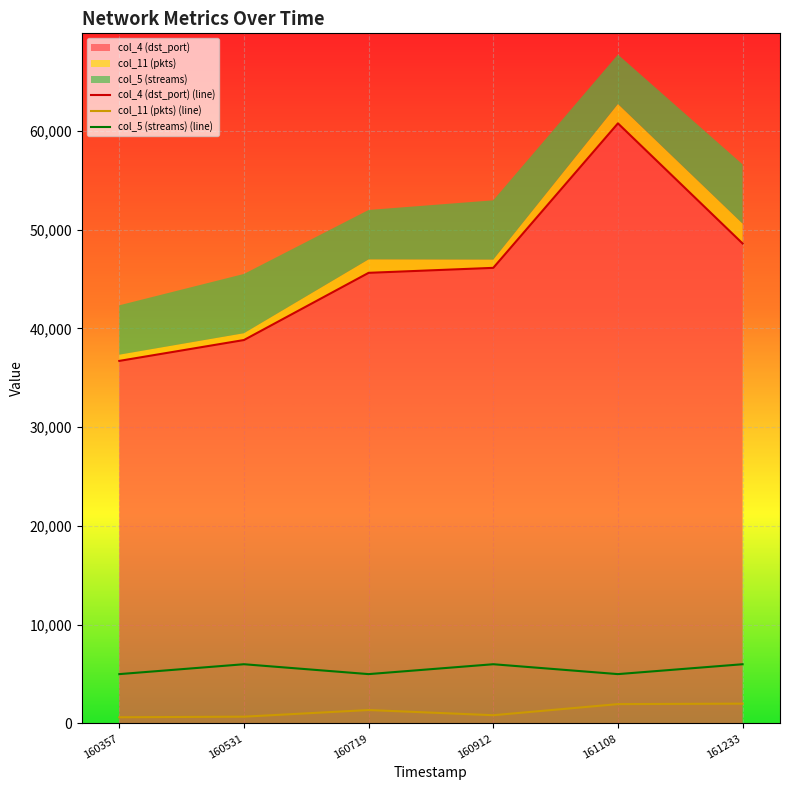

How many data points in col_4 are less than 46130?

3